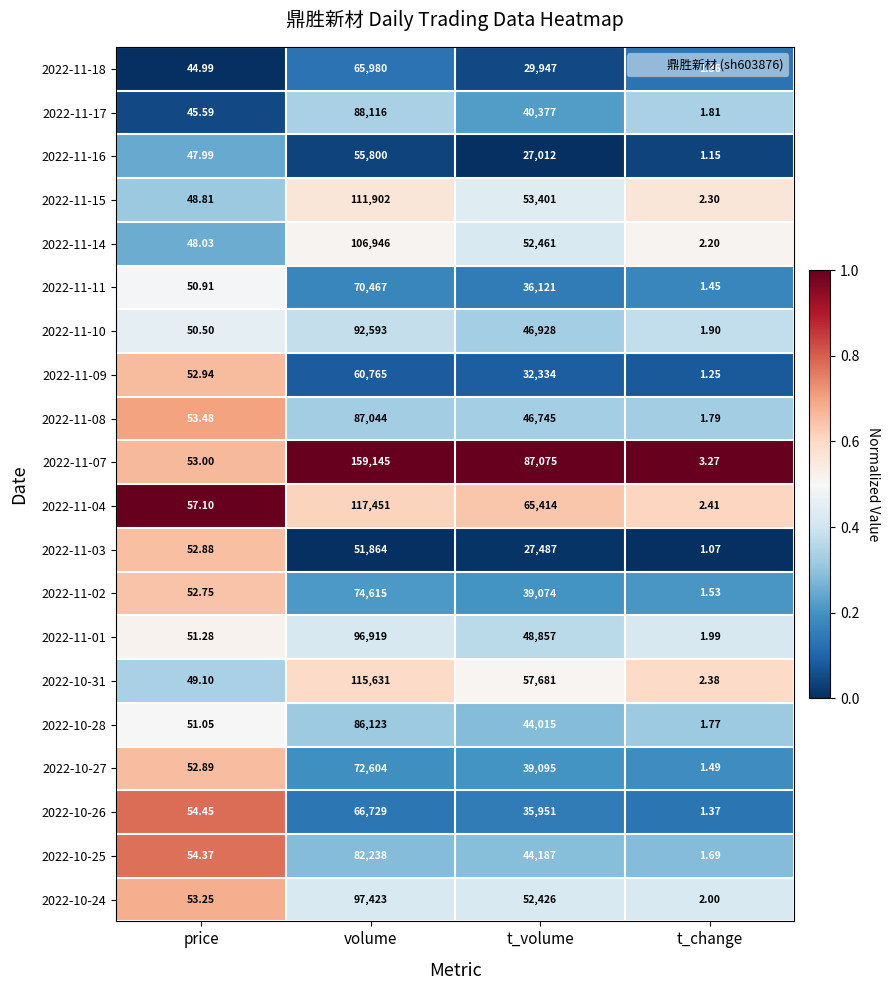

Which series changed the most between volume and t_change?

2022-11-07